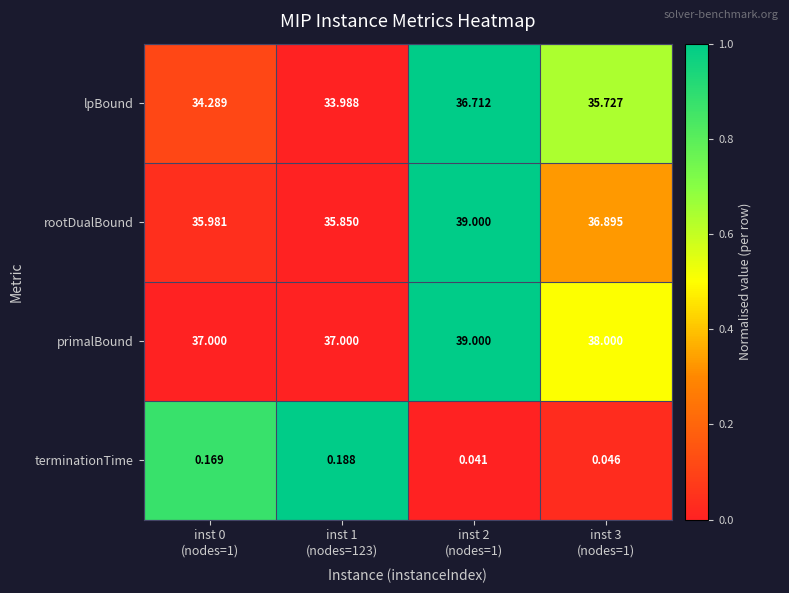

At how many categories does at least one series exceed 0?

4